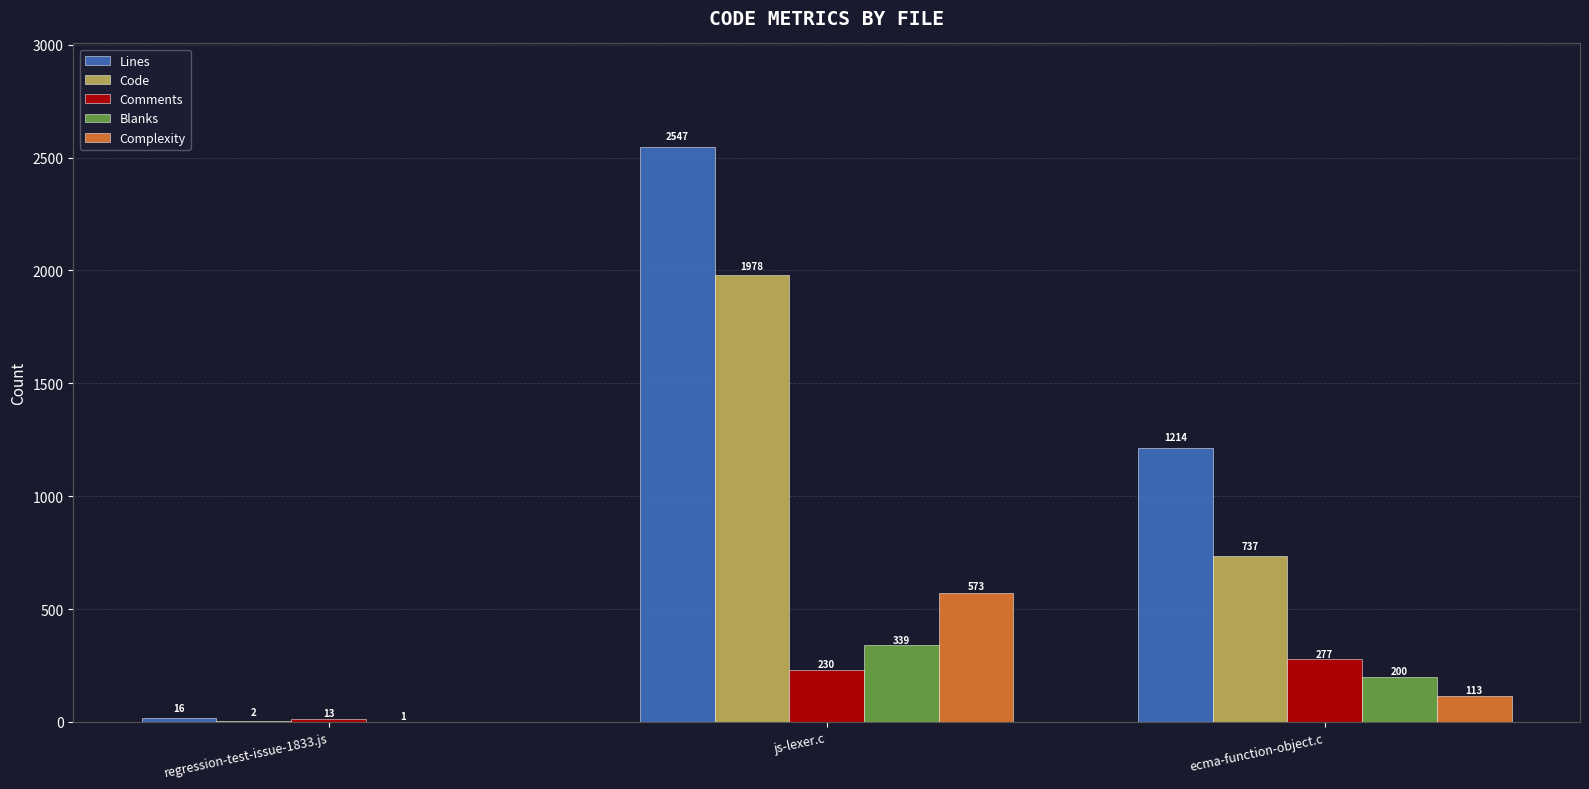

The value of Blanks at js-lexer.c is 339. True or false?

True